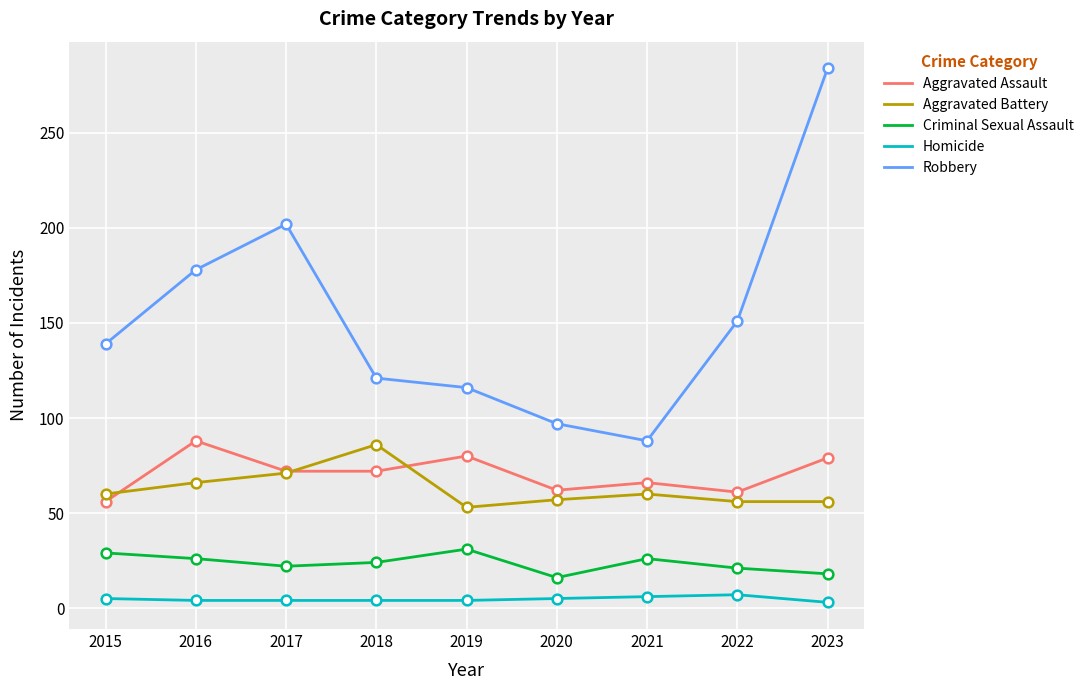

Which series has the largest range (max minus min)?

Robbery